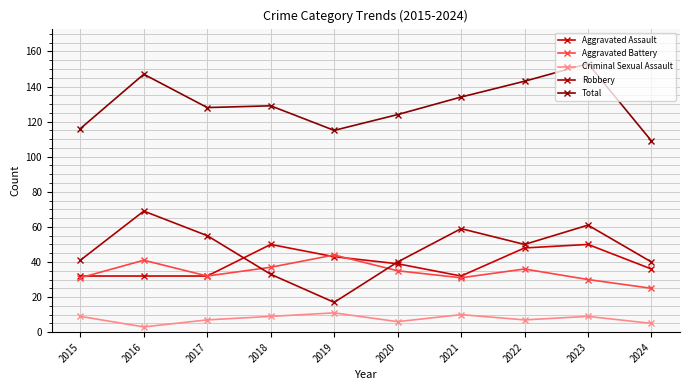

True or false: Total and Robbery intersect in this chart.

False